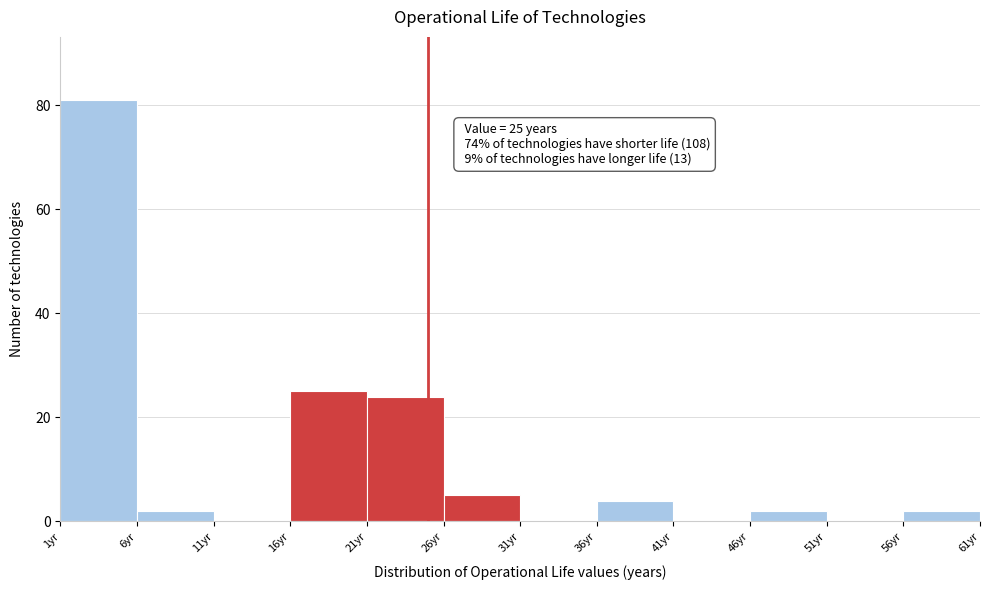

Over which range of the x-axis is the bar tallest?

1 to 6